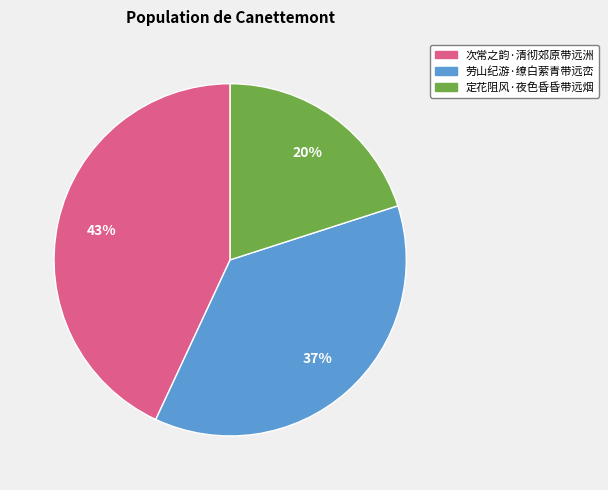

To the nearest percent, what is the difference between the 定花阻风·夜色昏昏带远烟 and 劳山纪游·缭白萦青带远峦 slice percentages?

17%